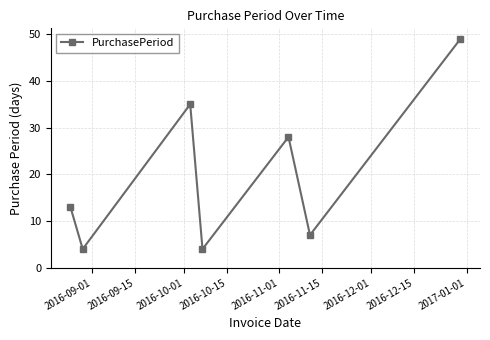

How many points are higher than both their immediate neighbors (excluding endpoints)?

2